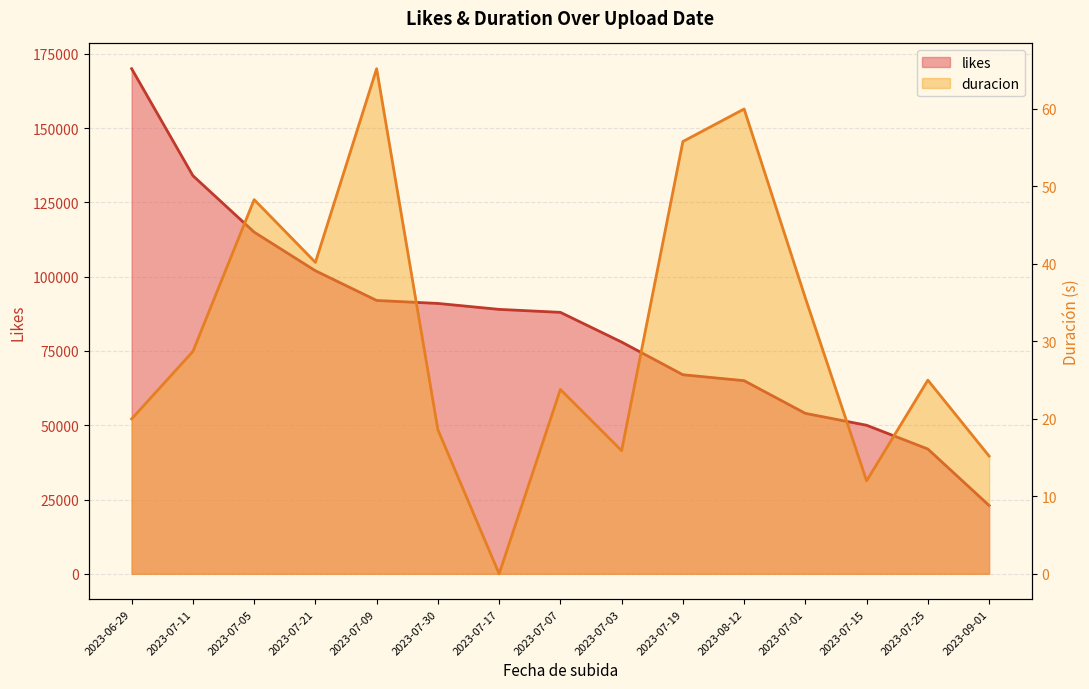

Which category has the lowest value across all series?

2023-07-17